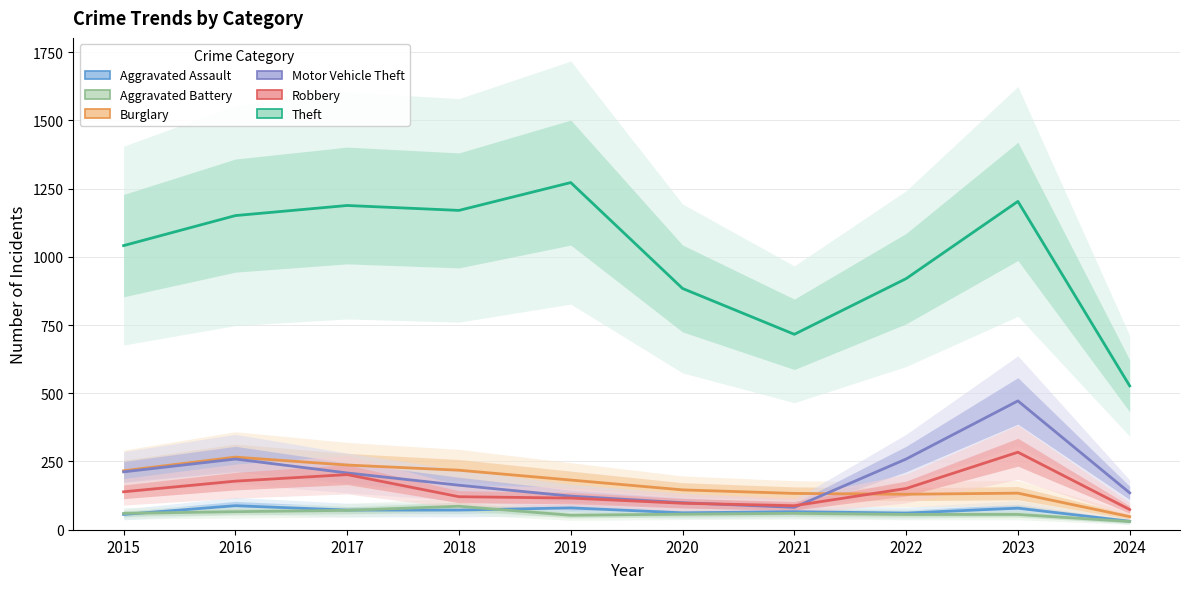

What are all the series names shown in the legend?

Aggravated Assault, Aggravated Battery, Burglary, Motor Vehicle Theft, Robbery, Theft